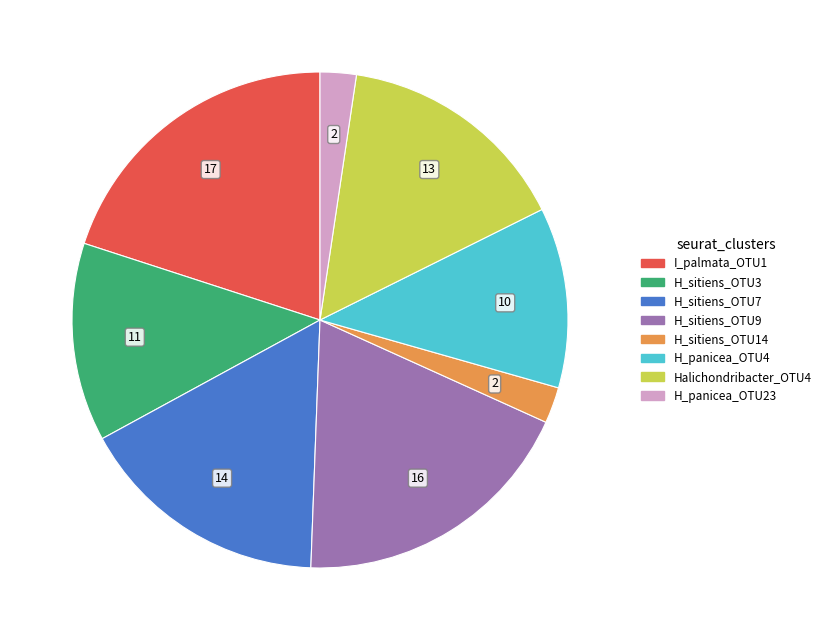

Does any single category account for the majority?

No